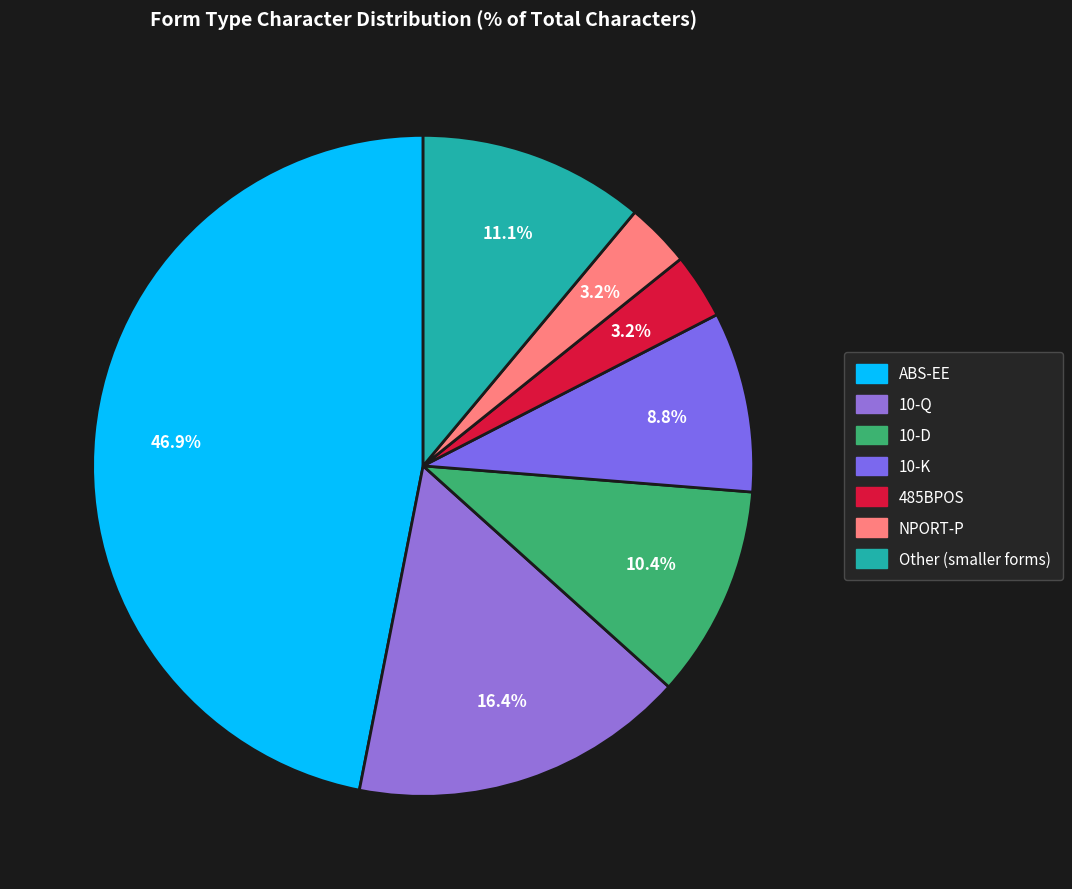

Count the number of slices in the pie.

7